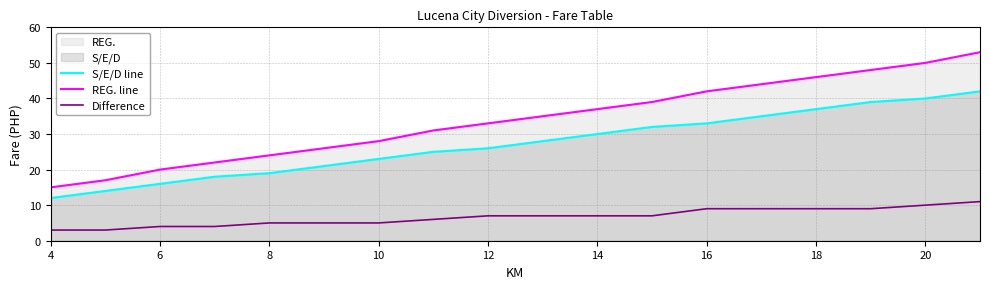

The Difference series shows 5 at 10. True or false?

False